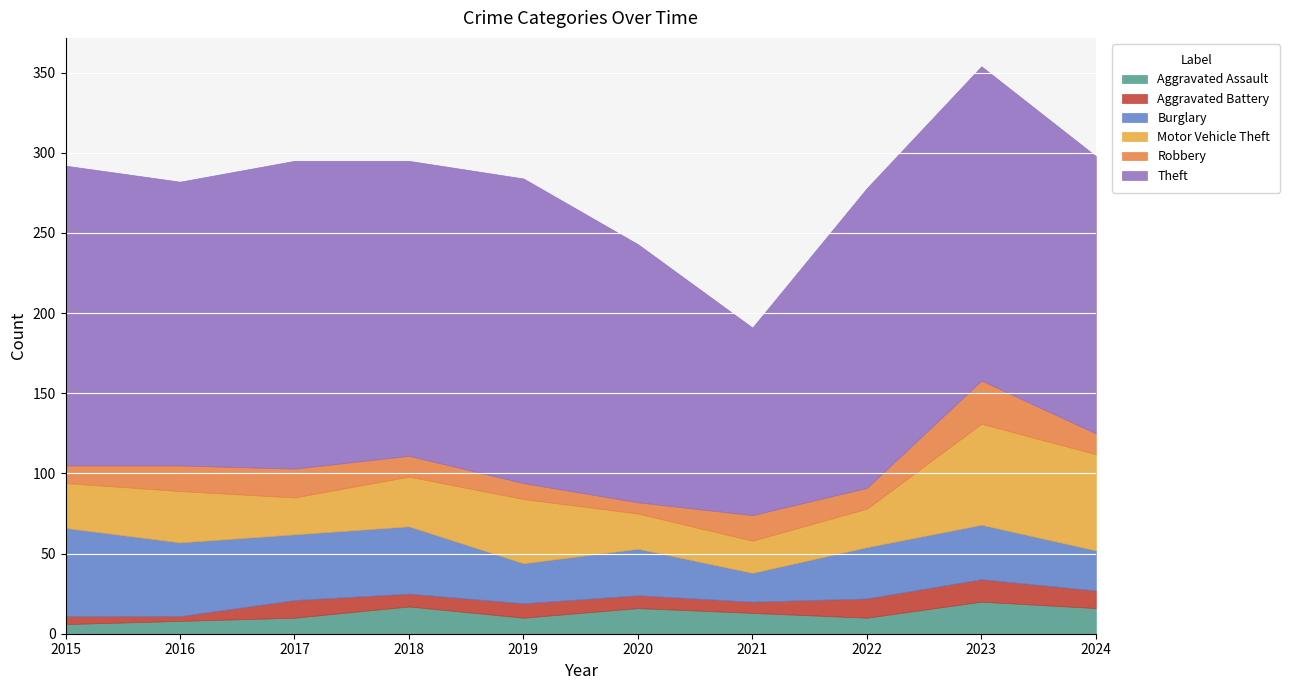

At 2016, list the series in order from smallest to largest.

Aggravated Battery, Aggravated Assault, Robbery, Motor Vehicle Theft, Burglary, Theft